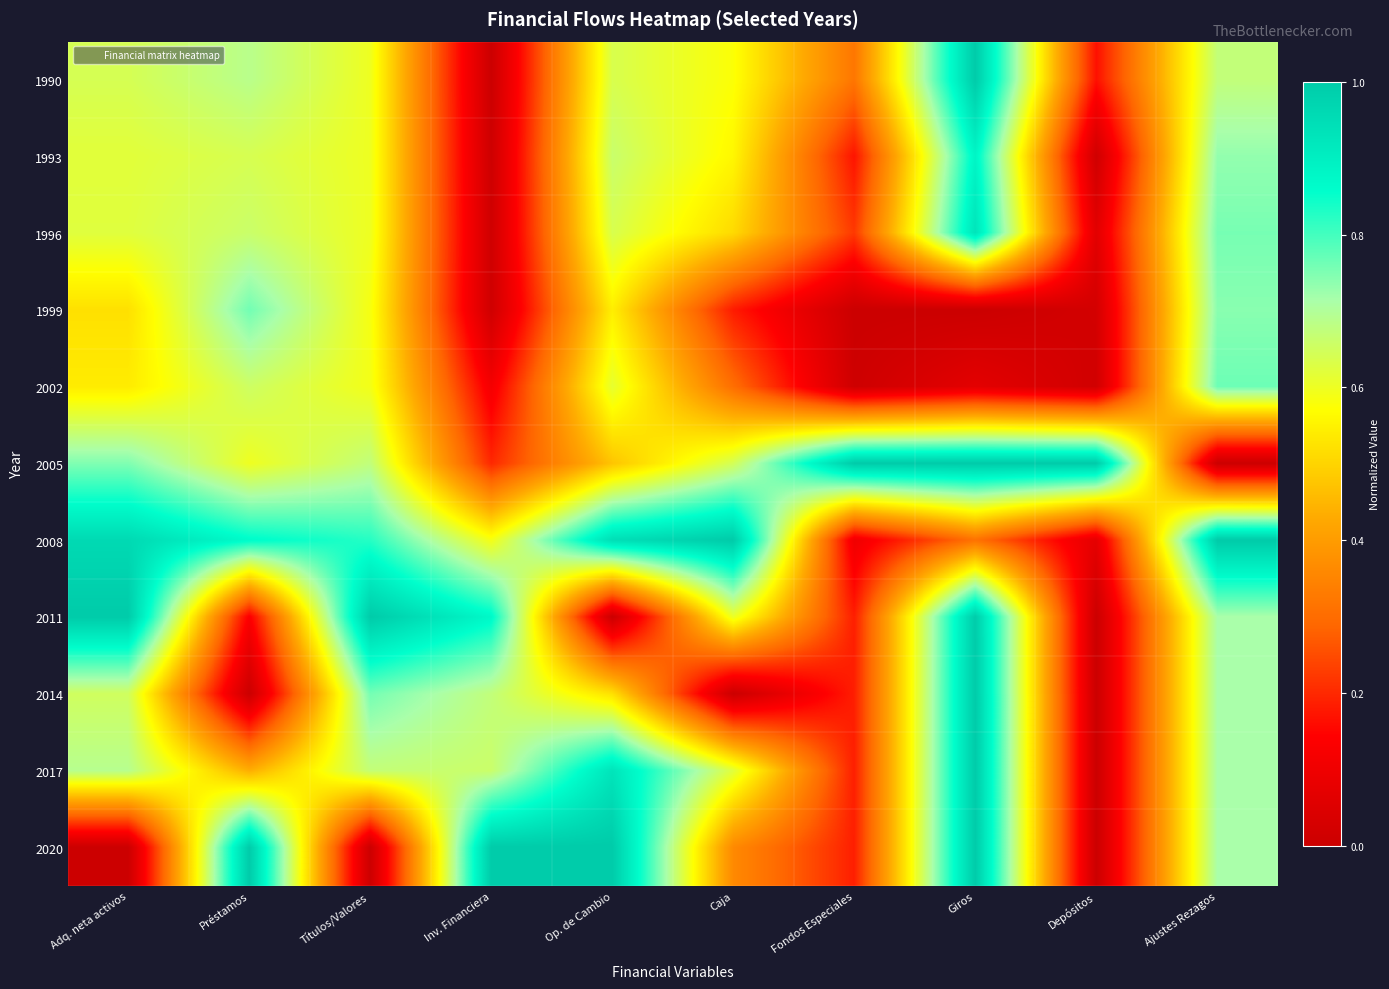

Count the number of categories in the chart.

10